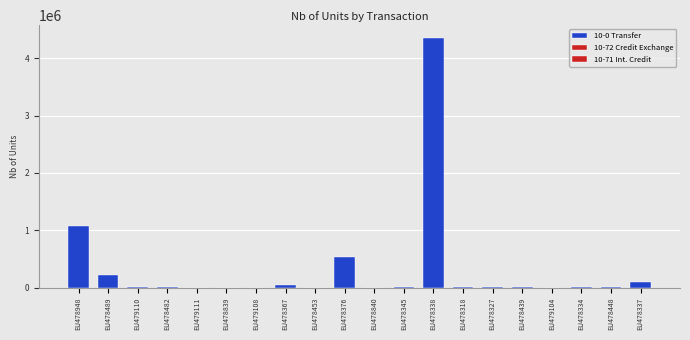

What is the difference between the second highest and second lowest values?

1079667